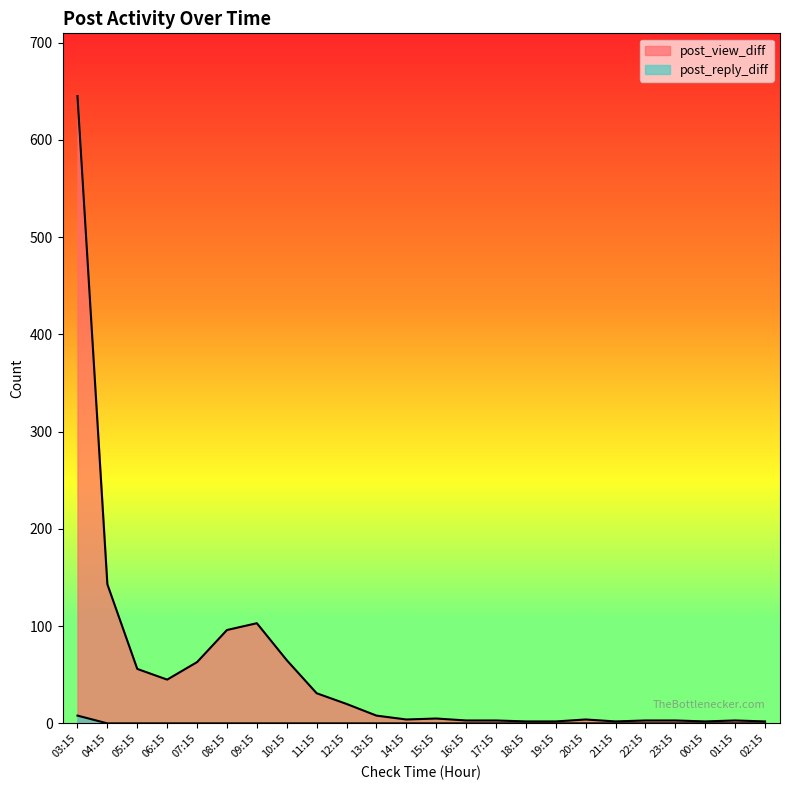

The post_view_diff series shows 3 at 14:15. True or false?

False